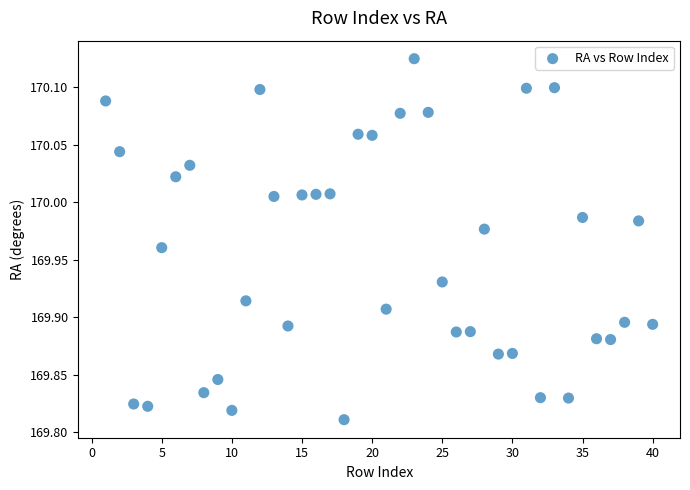

What is the range of X values (max minus min)?

39.0